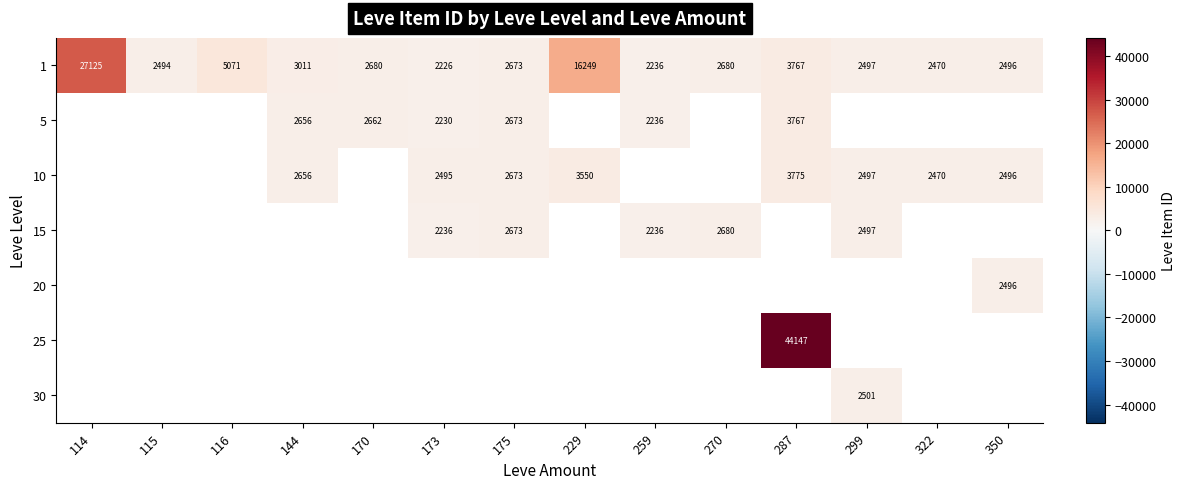

What is the maximum value for 1?

27125